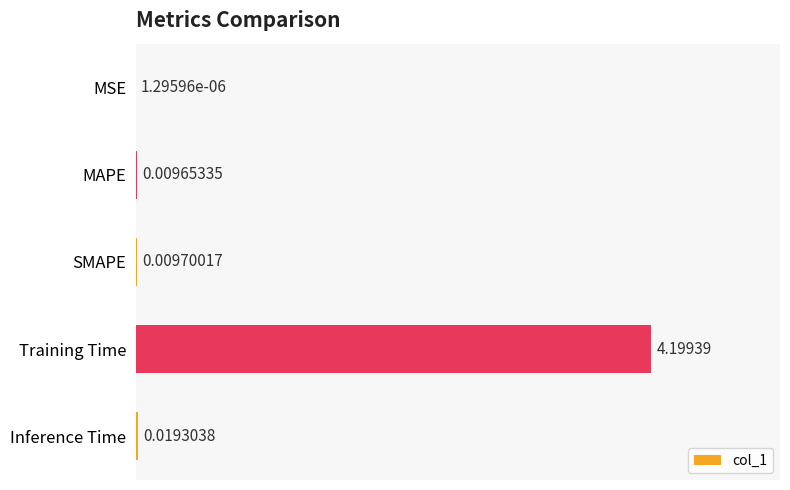

Where is the data nearest to the value 2?

Inference Time